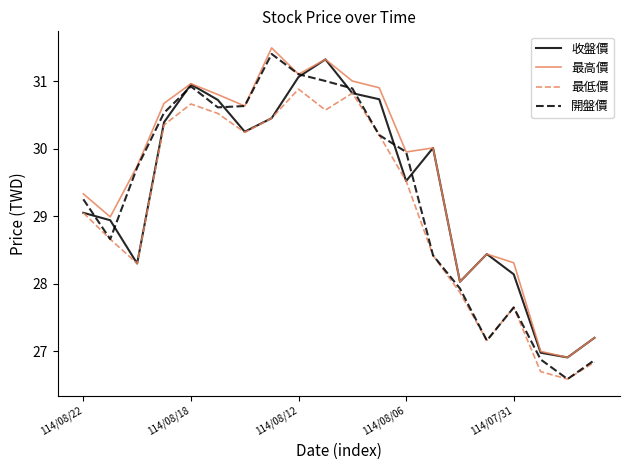

True or false: 最高價 and 最低價 cross at least once.

False